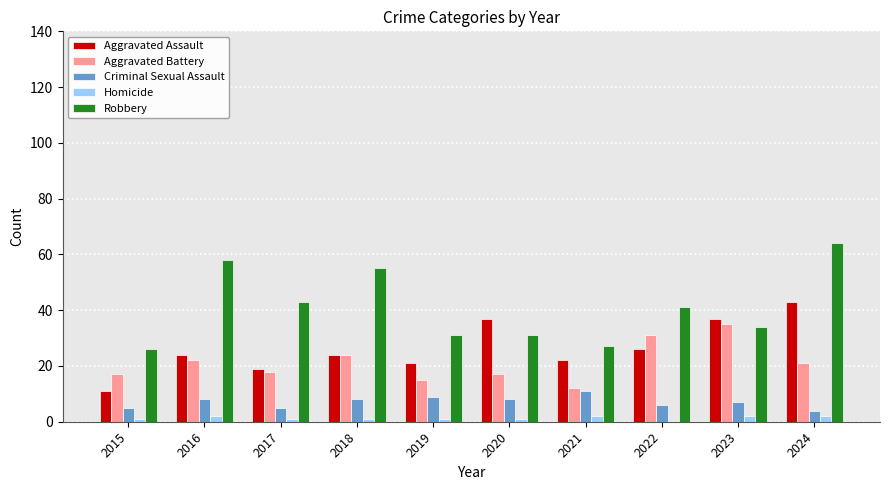

Read the Aggravated Assault value at 2020.

37